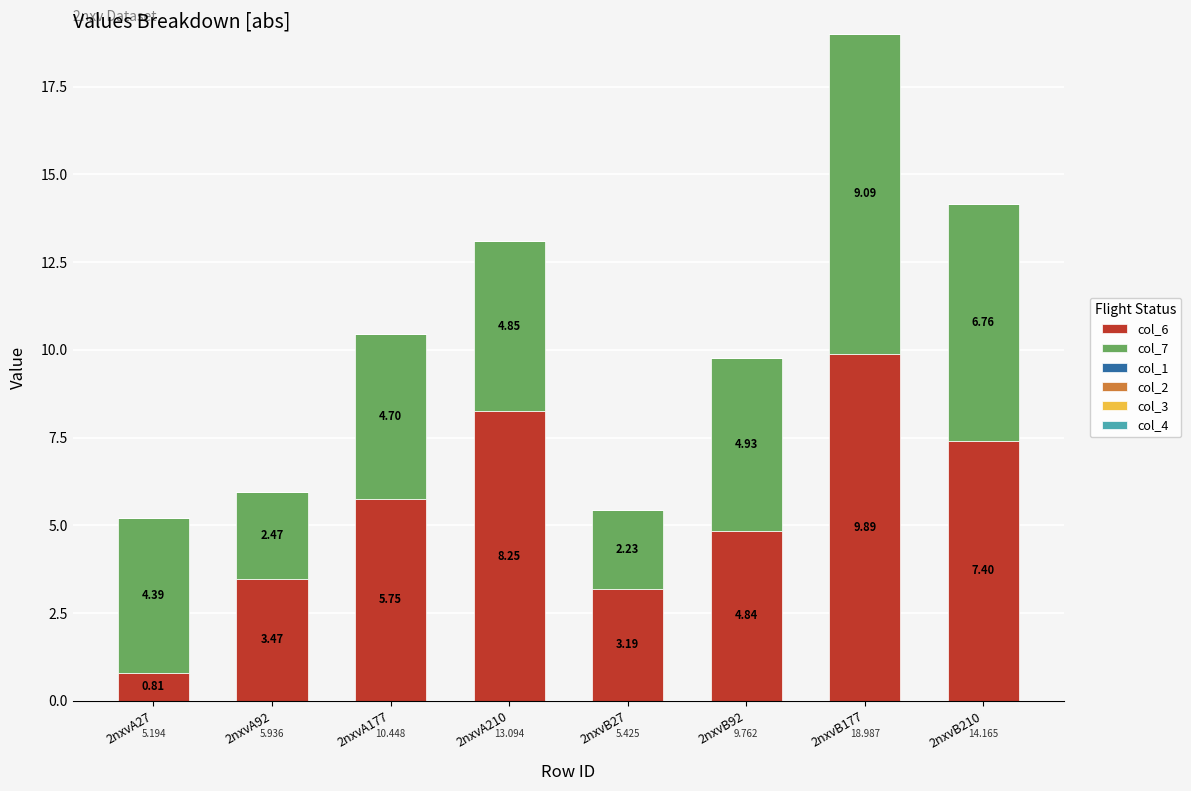

What is the label of the 8th bar from the right?

2nxvA27